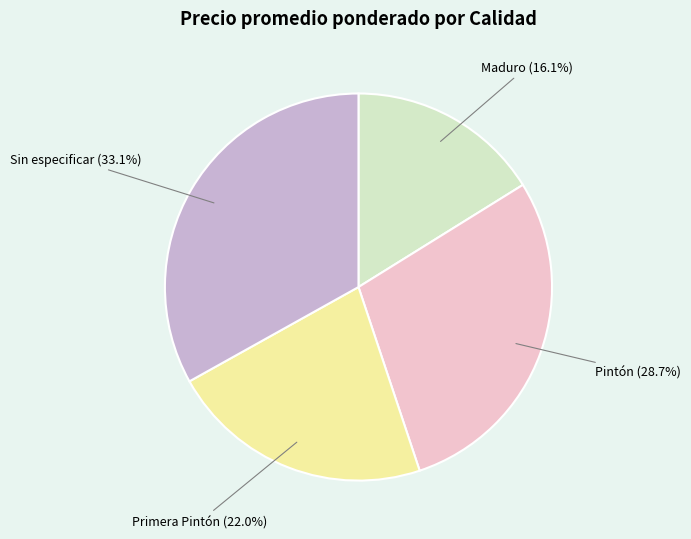

What is the total percentage of Sin especificar and Maduro?

49.2%